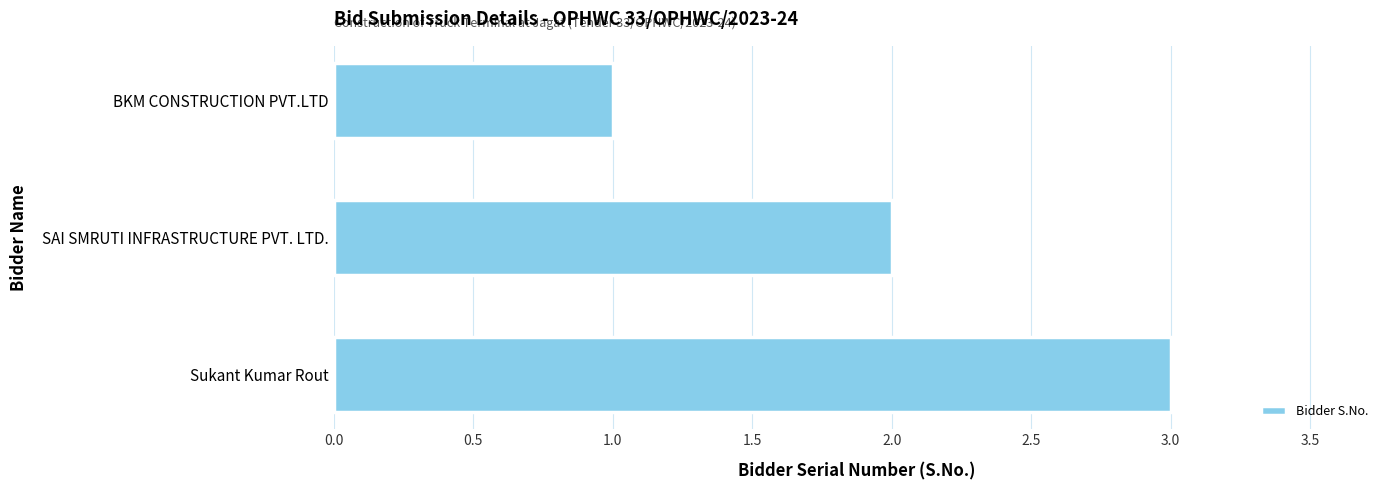

What position from the bottom is BKM CONSTRUCTION PVT.LTD?

3